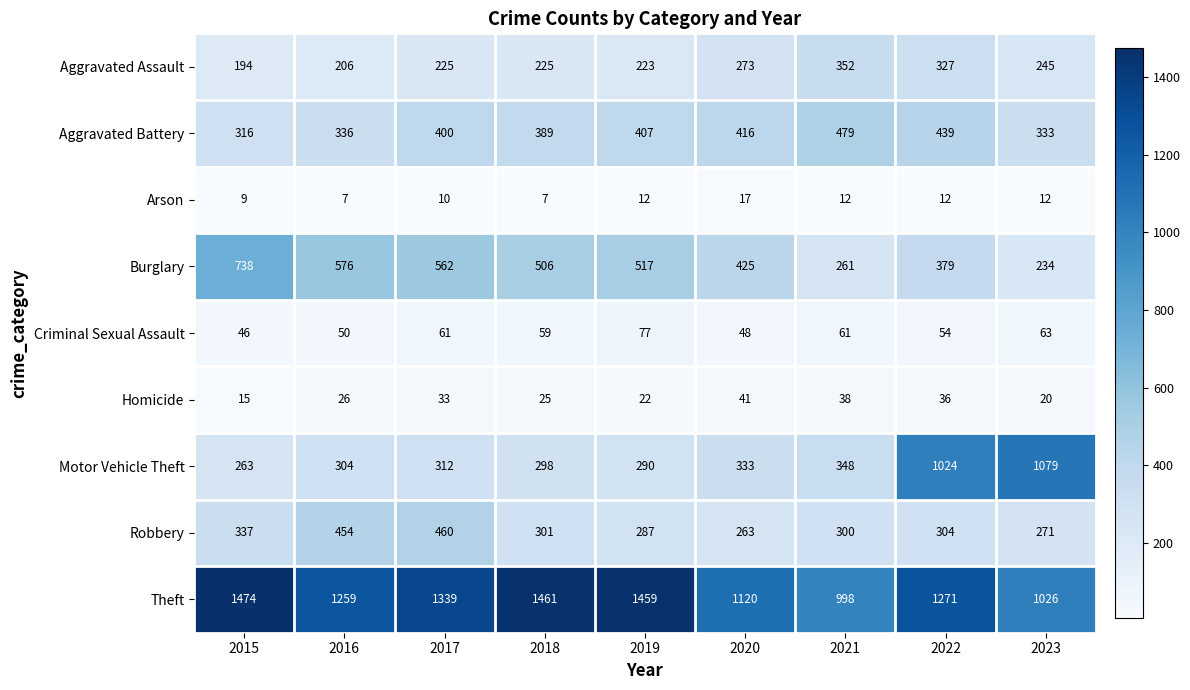

What is the sum of the Theft values at 2021 and 2019?

2457